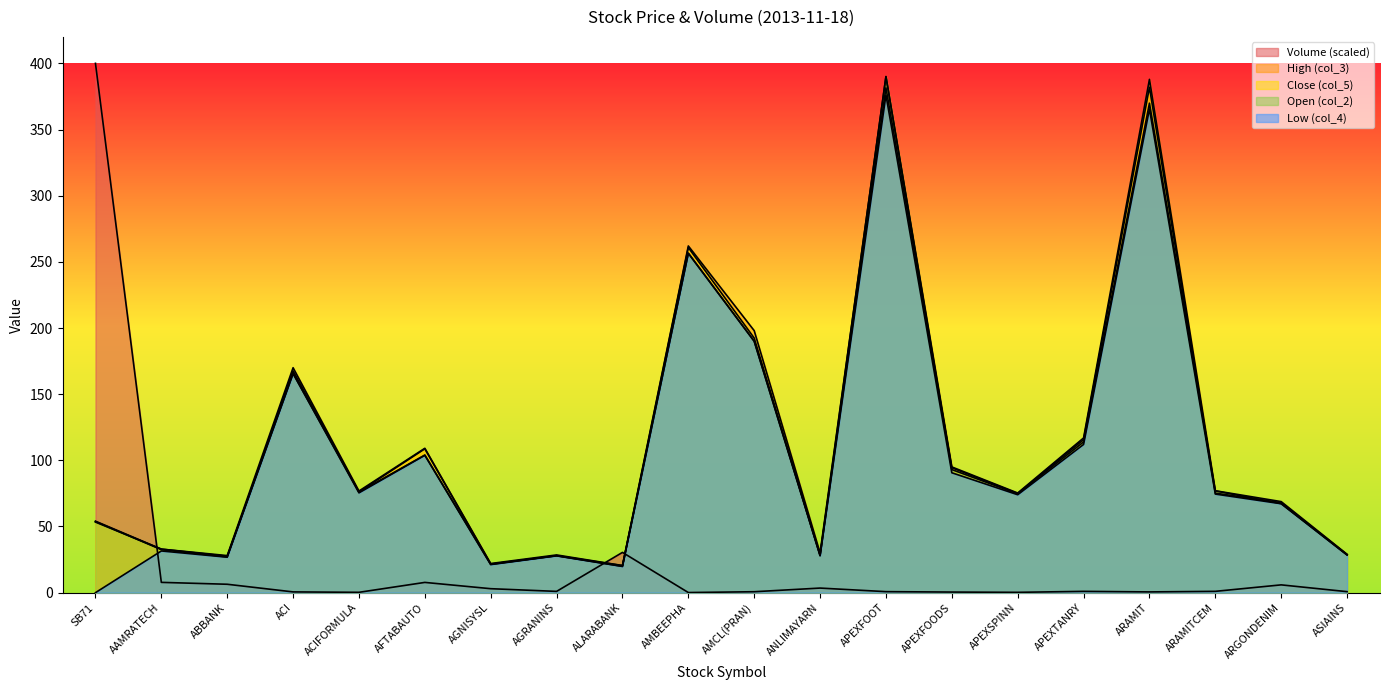

Is it true that High (col_3) equals 28.0 at ABBANK?

True